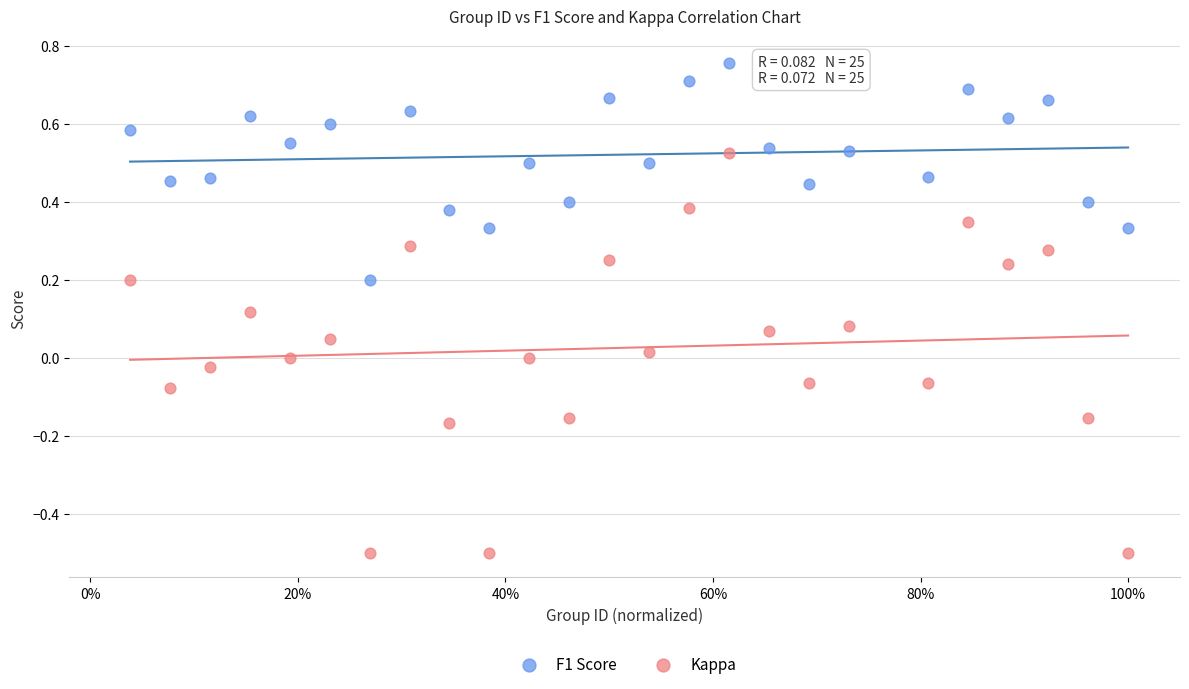

Which series has the widest spread of Y values?

Kappa